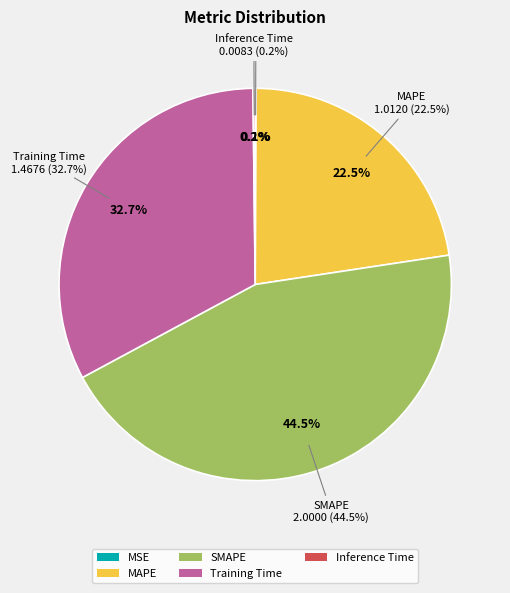

Count the number of slices in the pie.

5